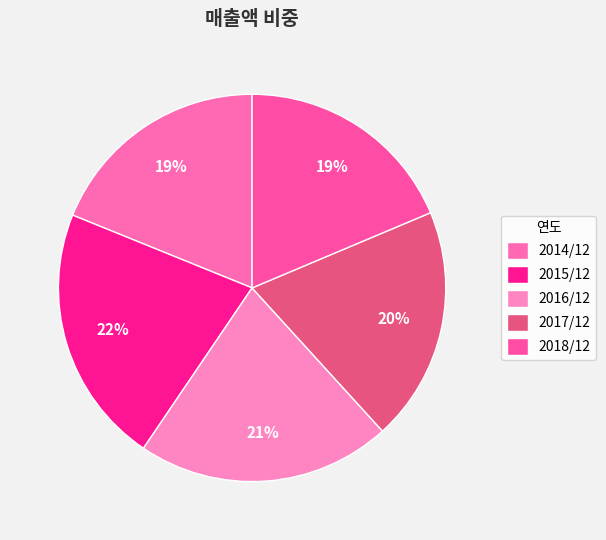

The 2015/12 slice represents 14% of the pie. True or false?

False